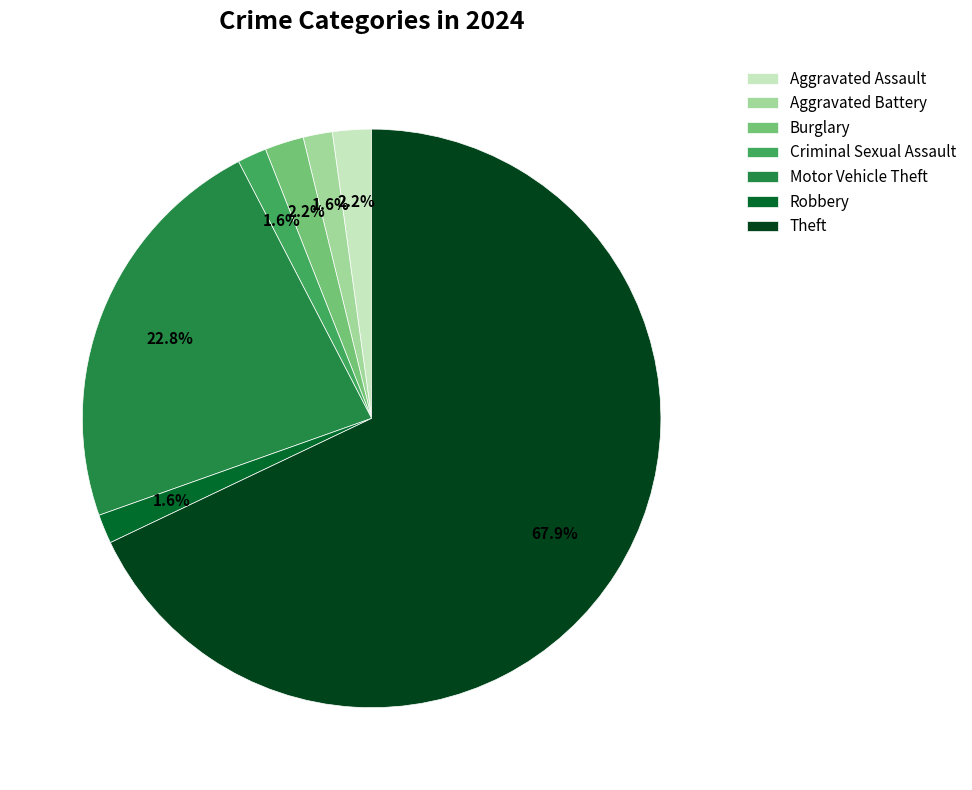

Does any single category account for the majority?

Yes